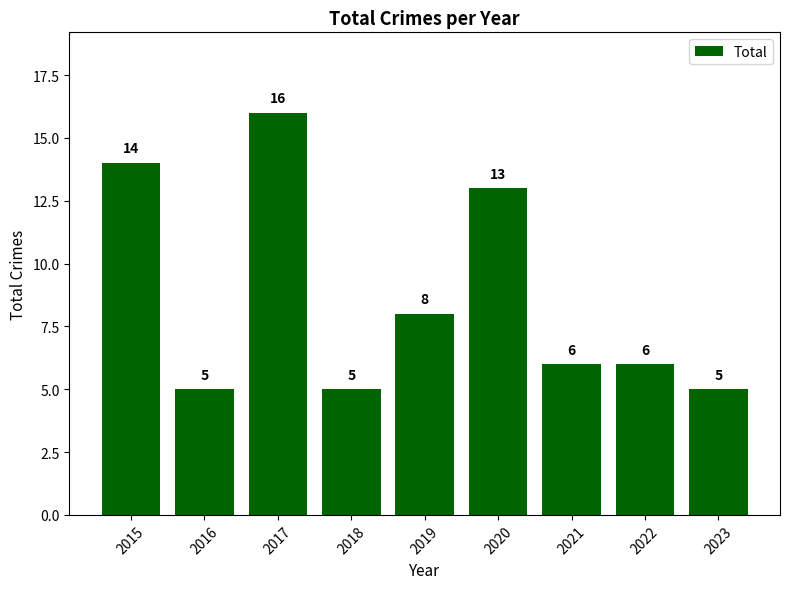

What is the sum of all values?

78